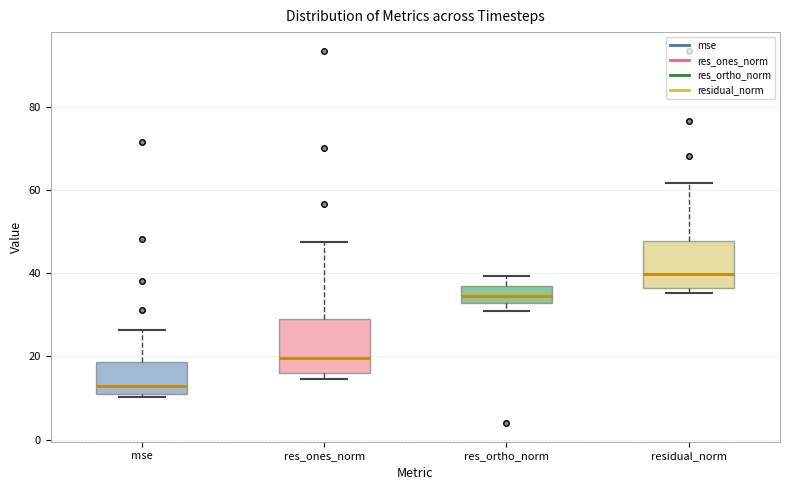

Reading left to right, transcribe this box plot: for each box, give where its median line is, the range the box spans, and where its two whiskers end, as read against the y-axis. The values are not printed on the chart, so give them approximately, as read against the axis.

mse: median 12, box 10 to 18, whiskers 10 (just below the box's lower edge) to 26
res_ones_norm: median 20, box 16 to 28, whiskers 14 to 48
res_ortho_norm: median 34, box 32 to 36, whiskers 30 to 40
residual_norm: median 40, box 36 to 48, whiskers 36 (just below the box's lower edge) to 62